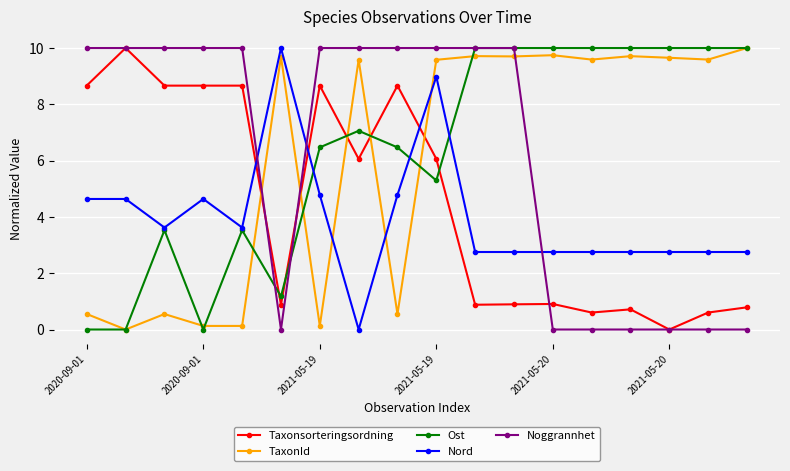

What is the value of the Nord point at the 5th from the left?

3.6